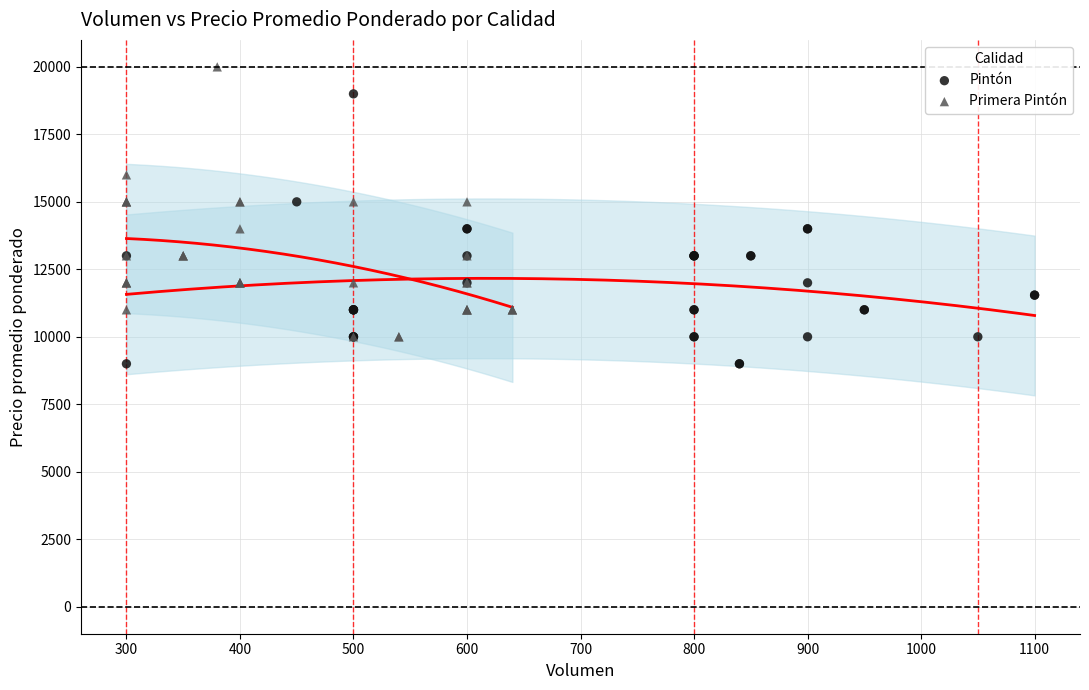

Which series reaches the minimum Y coordinate?

Pintón